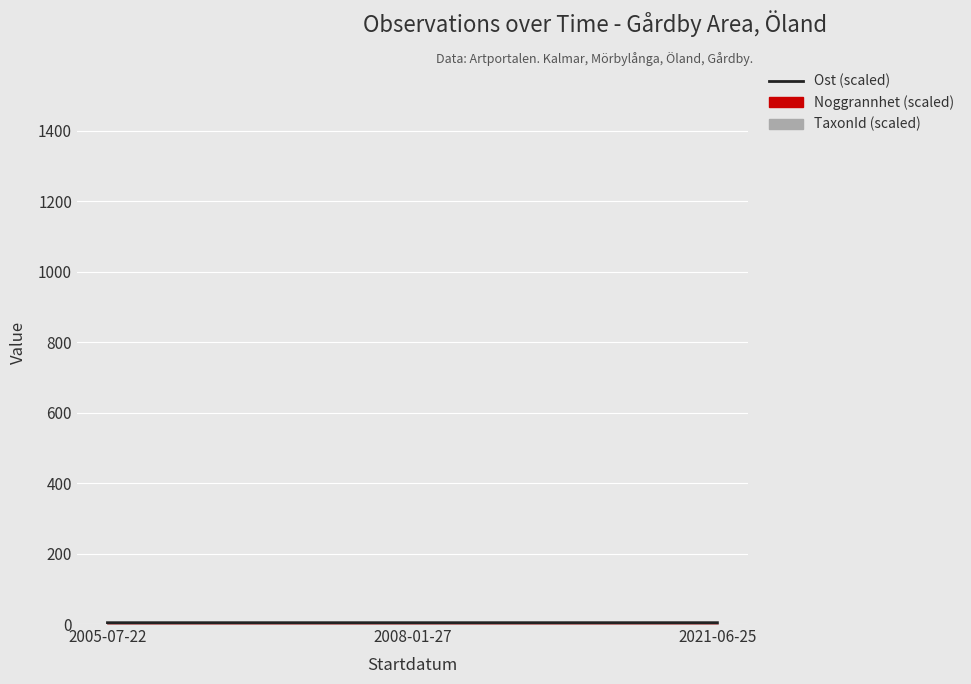

Between 2008-01-27 and 2005-07-22, which is larger?

2005-07-22